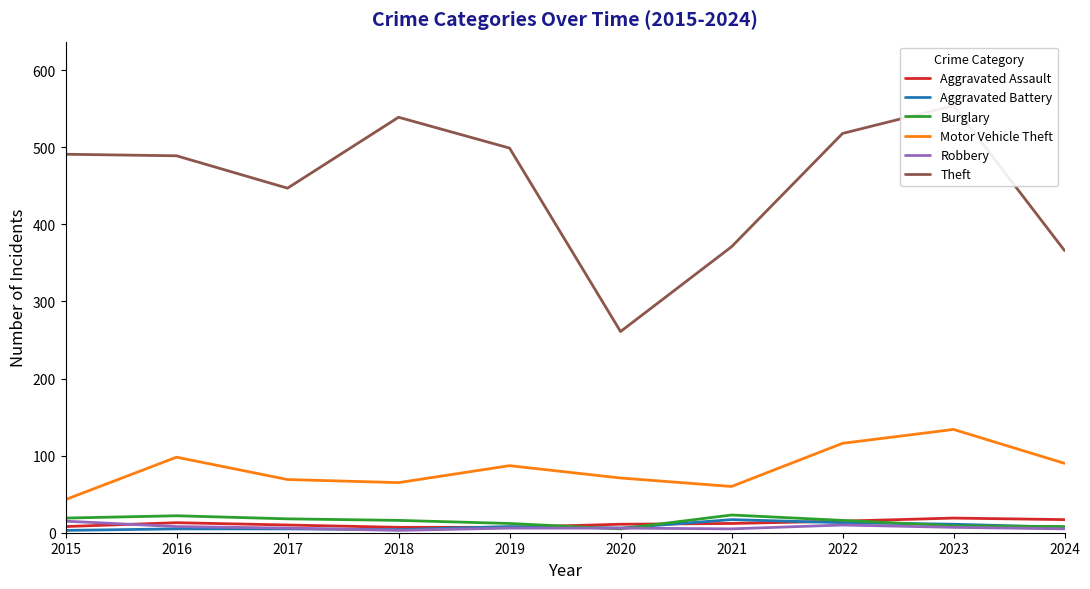

The Aggravated Battery series shows 2 at 2018. True or false?

False